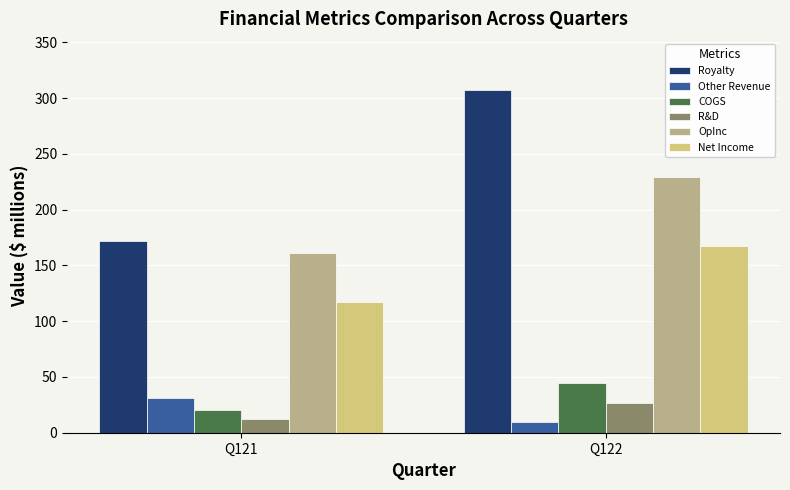

At which category is the sum across all series the highest?

Q122